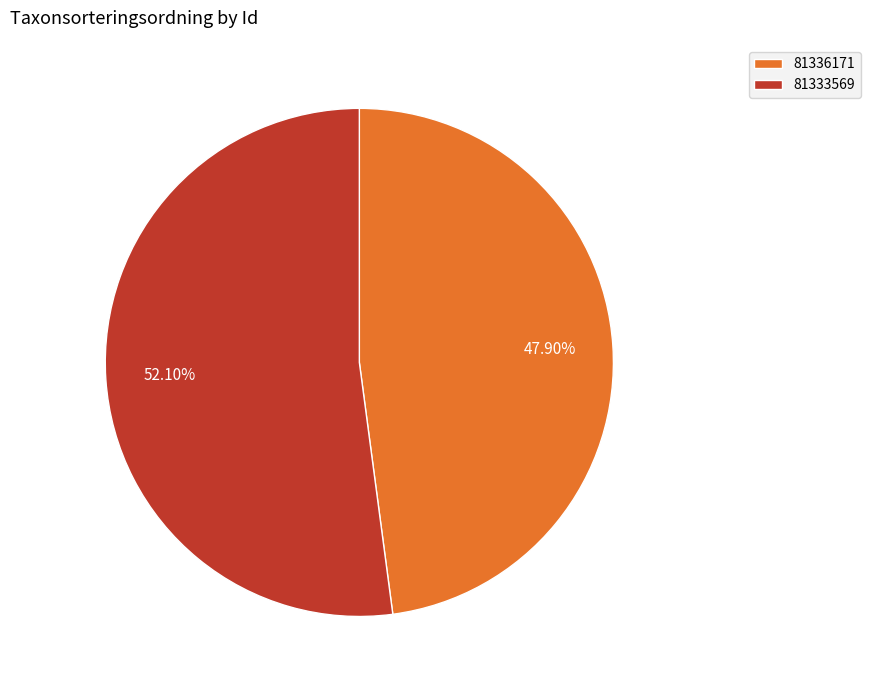

Which category has the biggest portion of the pie?

81333569